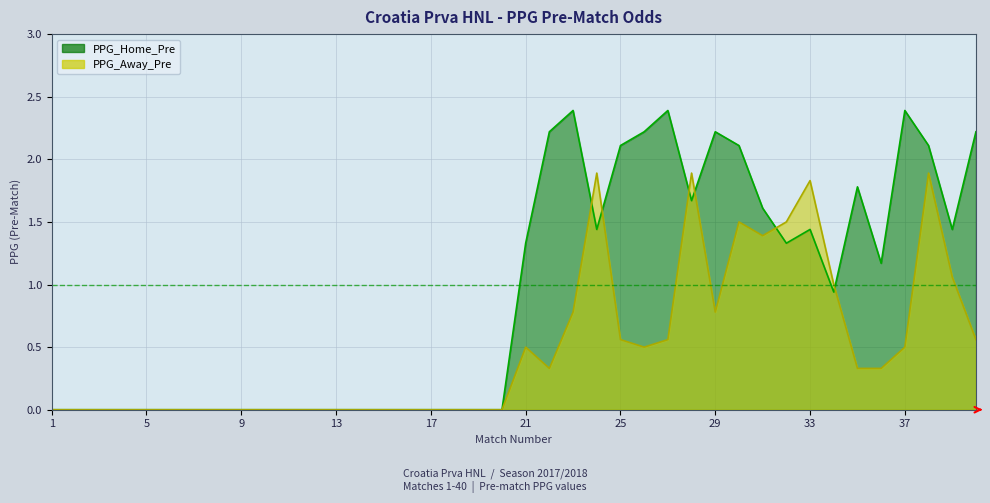

Which category has the lowest value across all series?

1